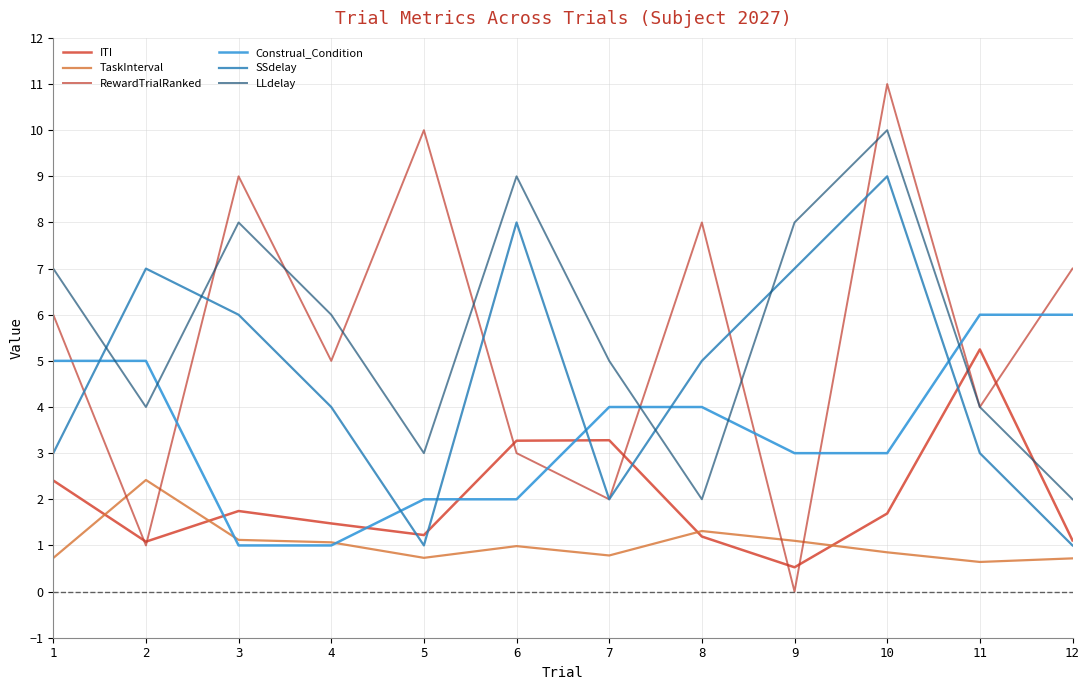

The TaskInterval series shows 1.9 at 4. True or false?

False